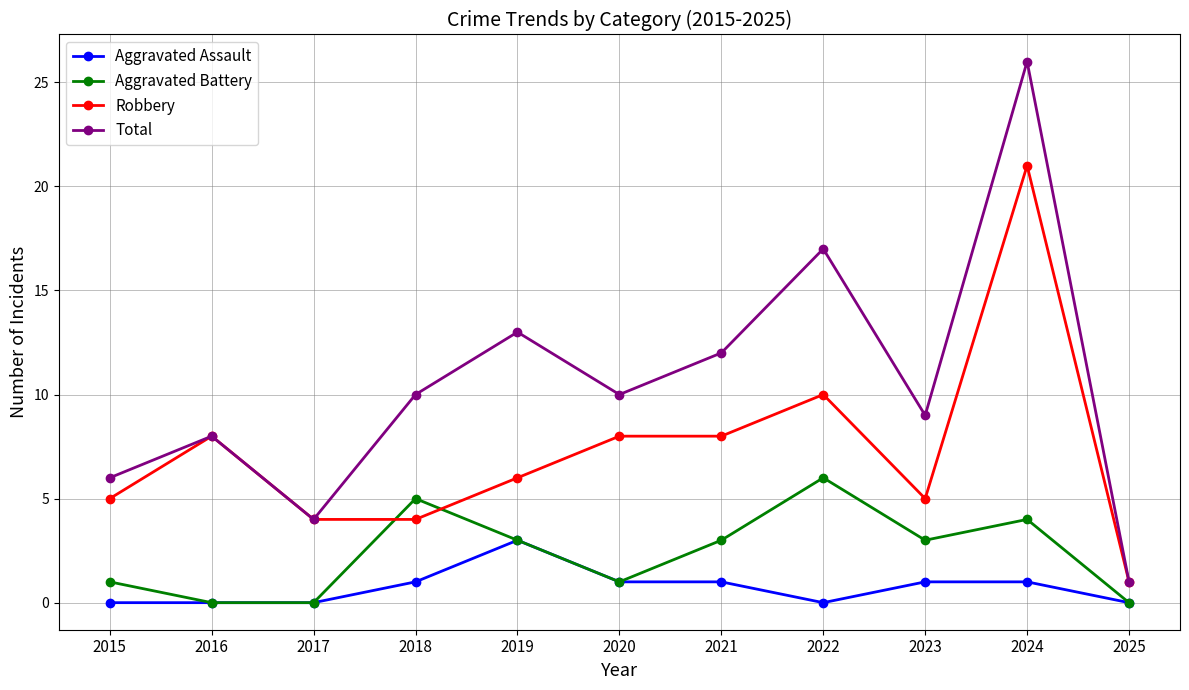

At 2022, list the series in order from largest to smallest.

Total, Robbery, Aggravated Battery, Aggravated Assault